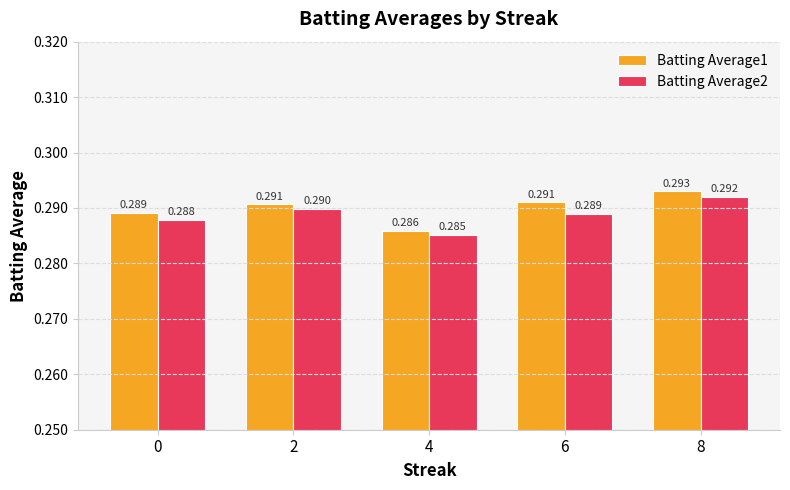

At how many categories does at least one series exceed 0?

5